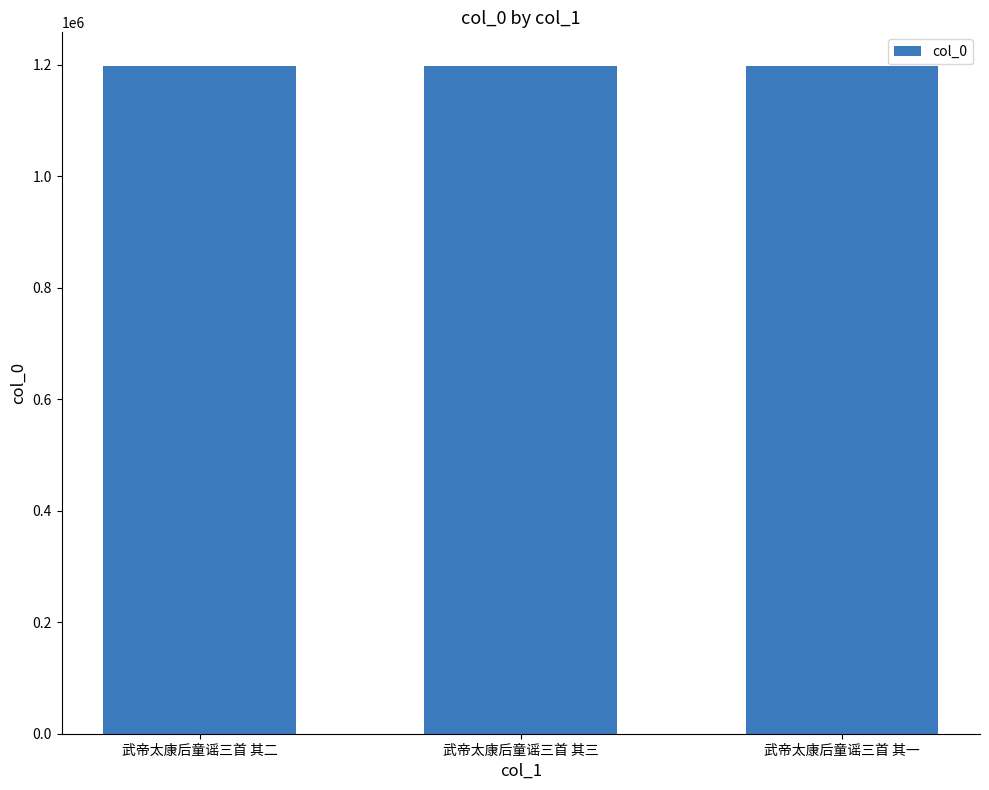

What is the minimum value shown in the chart?

1198540